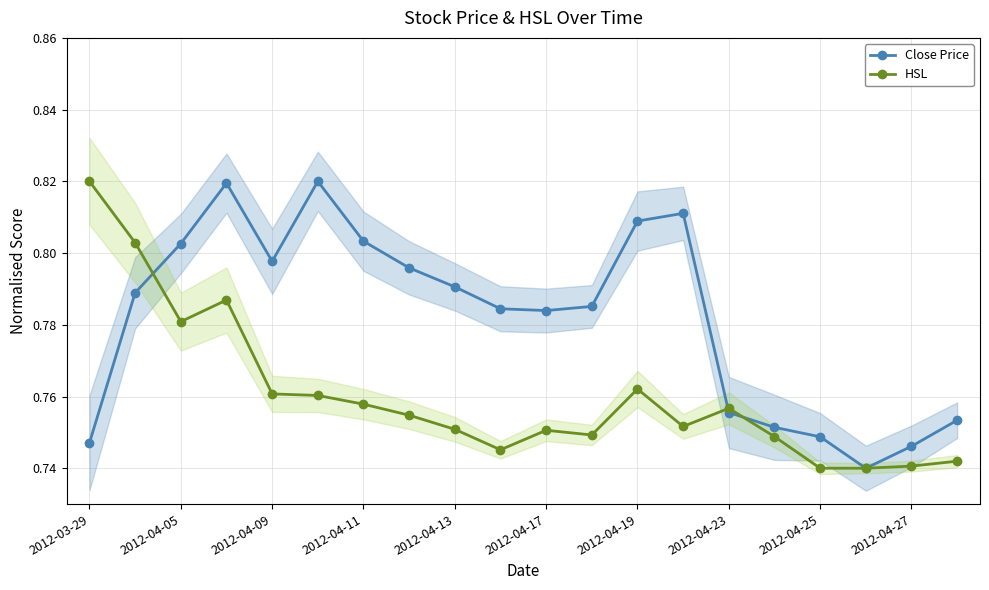

What is the minimum value shown in the chart?

0.7